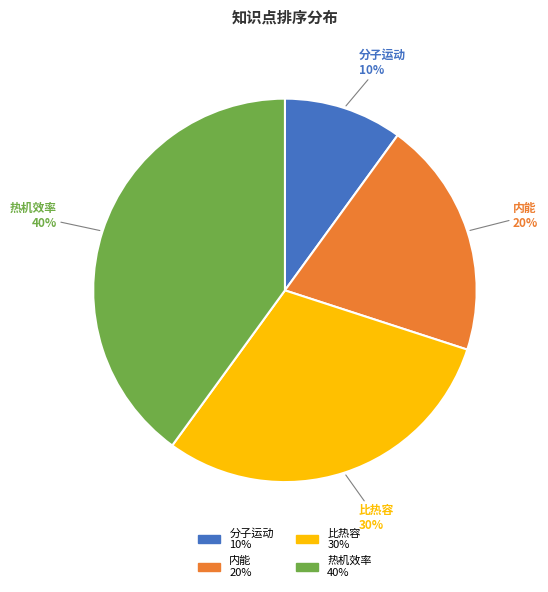

Combined, do 分子运动 and 比热容 account for over 50%?

No